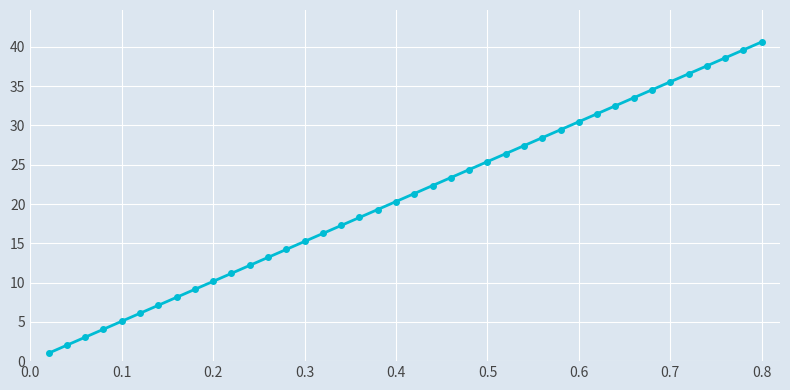

What is the greatest value displayed?

40.6